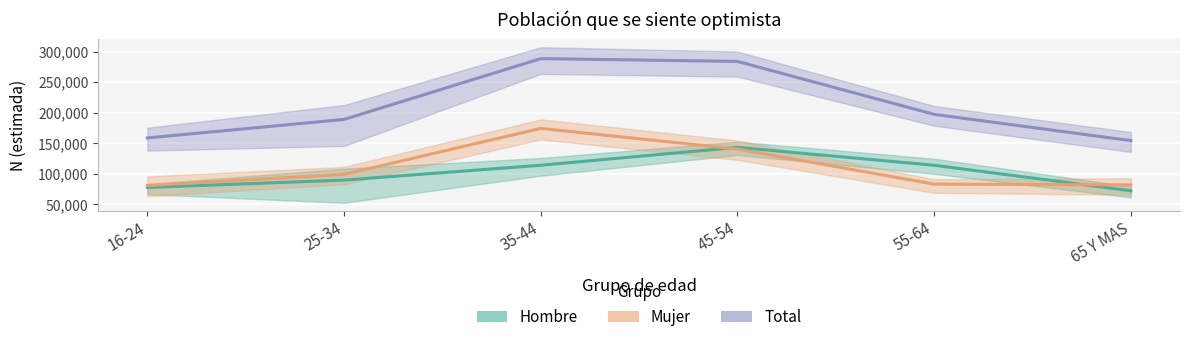

What is the value of the Total point at the 2nd from the left?

189094